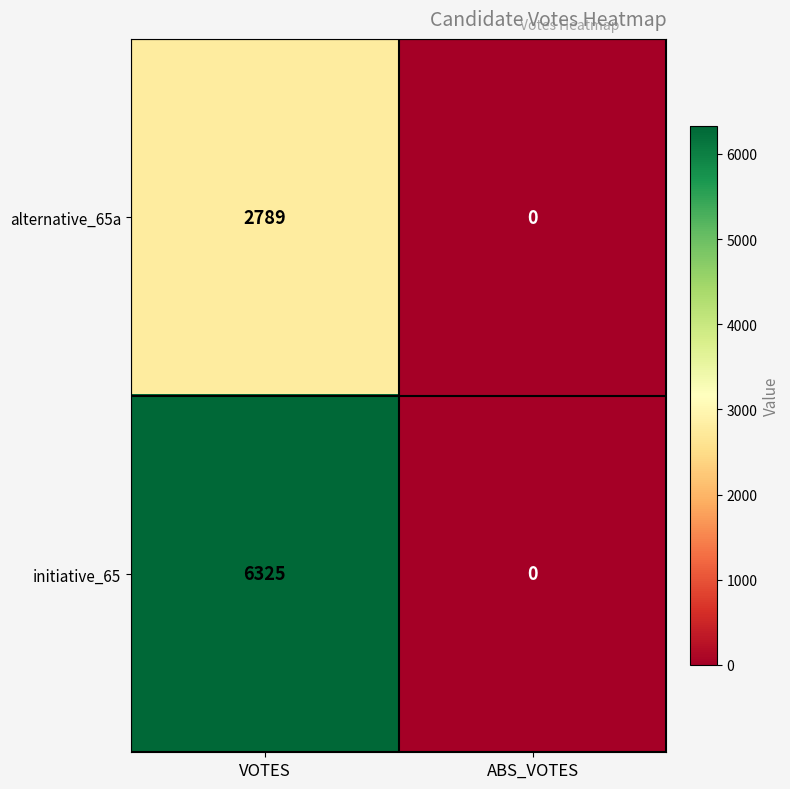

Reading left to right, extract all data points from this chart.

alternative_65a: VOTES=2789	ABS_VOTES=0
initiative_65: VOTES=6325	ABS_VOTES=0